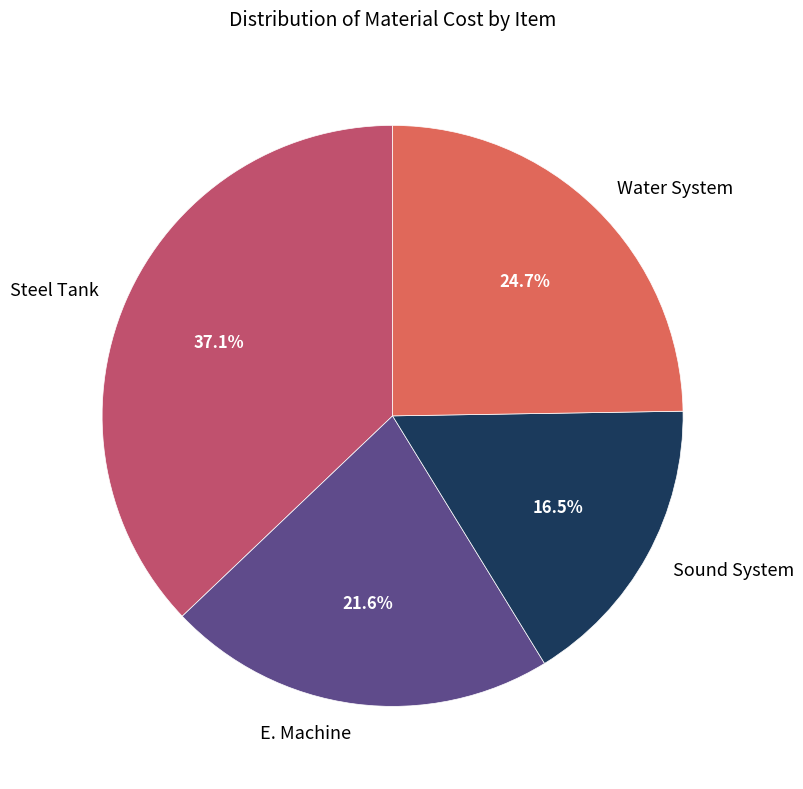

What is the total percentage of Steel Tank and Water System?

61.9%